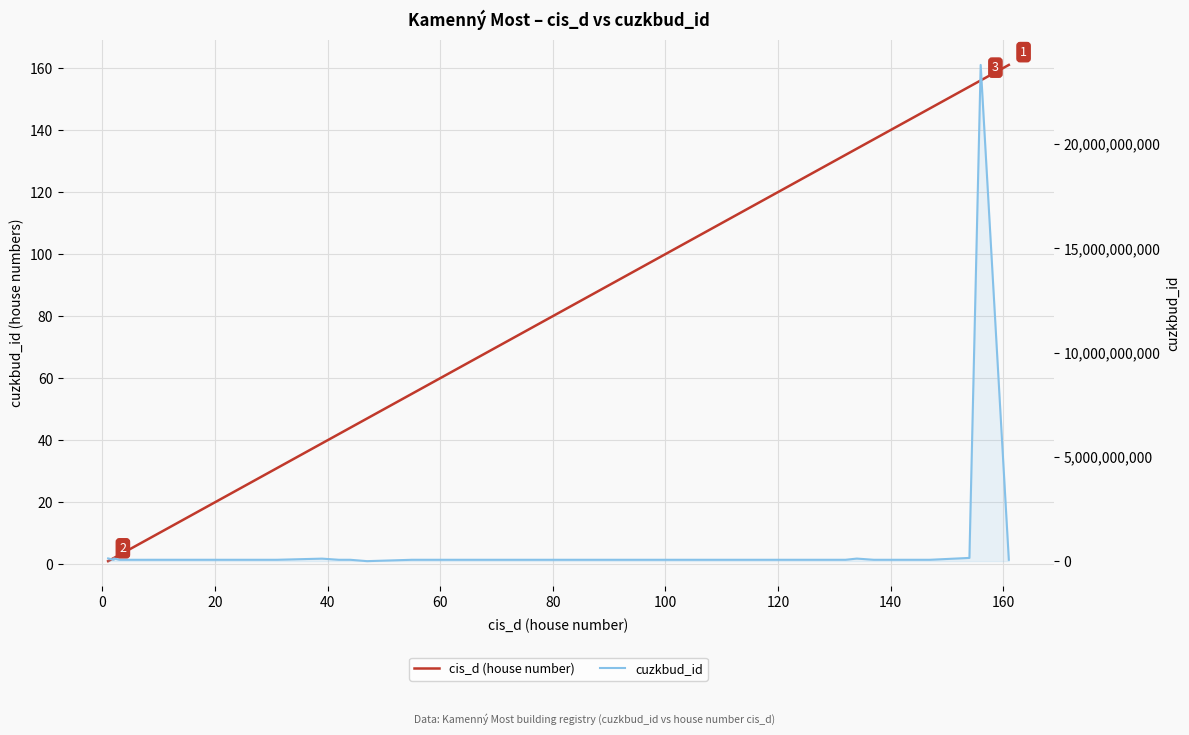

Which series has the largest total across all categories?

cuzkbud_id